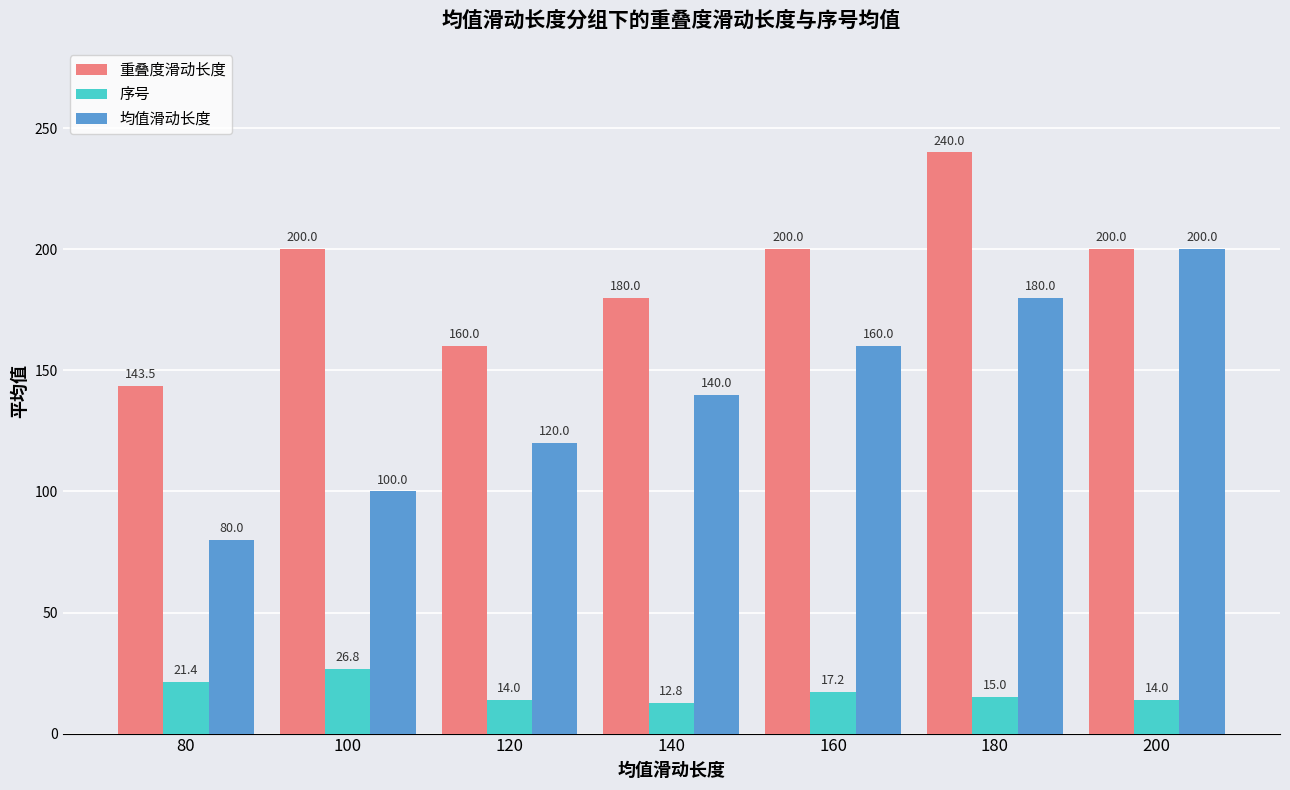

Count the number of categories in the chart.

7